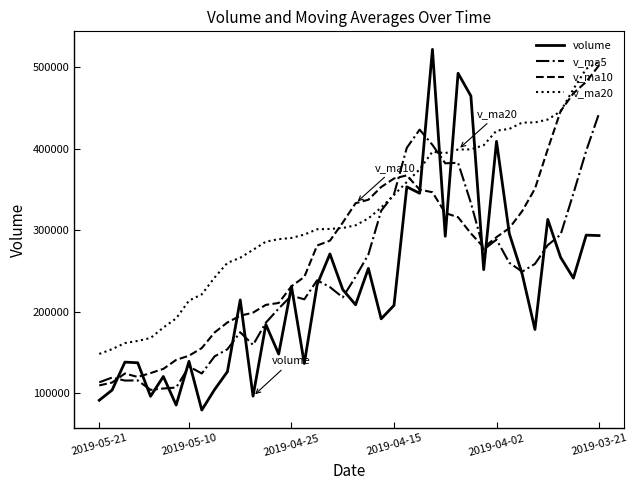

After their last crossing, which series has the higher values: volume or v_ma10?

v_ma10